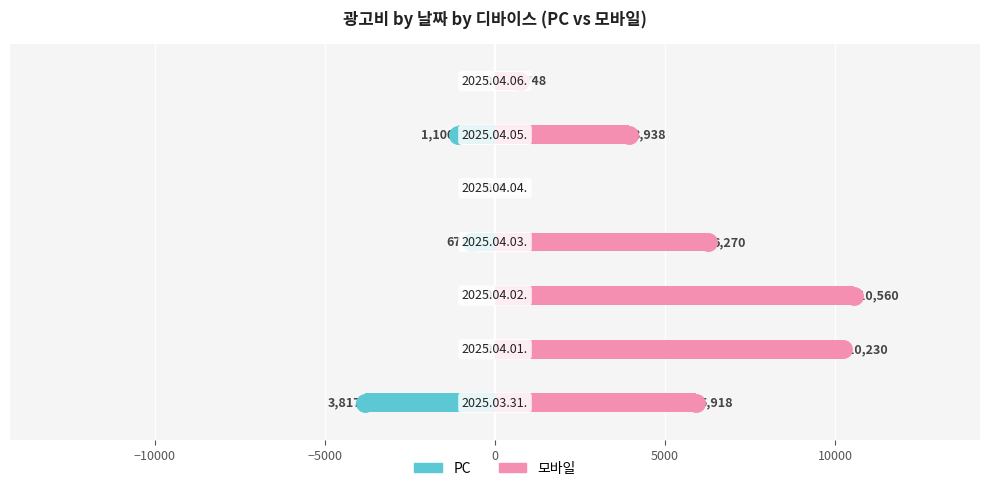

Does the chart contain any negative values?

Yes